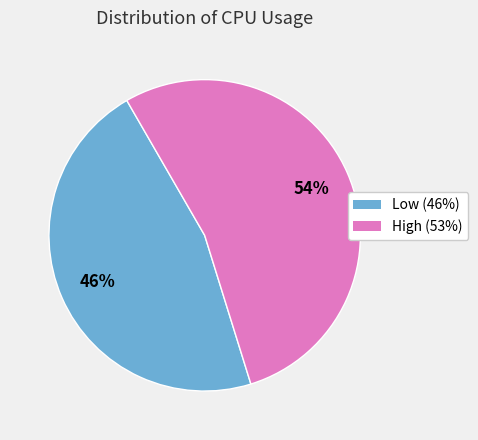

Is there a majority slice in this chart?

Yes